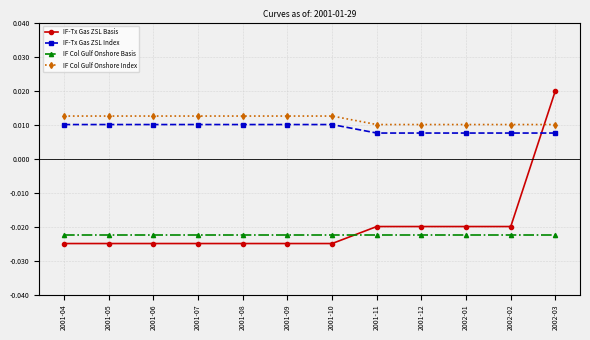

What is the sum of all IF-Tx Gas ZSL Index values?

0.1